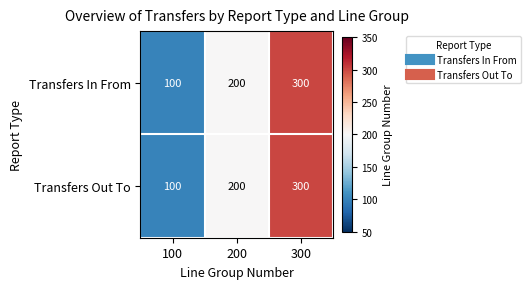

What is the total value across all series at 100?

200